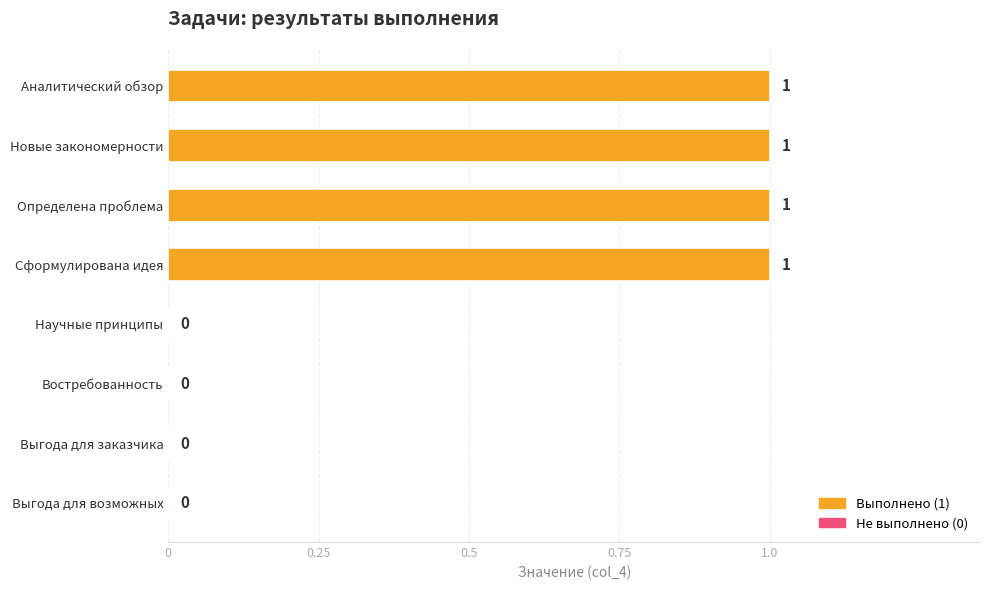

The chart shows a value of 0 at Аналитический обзор. True or false?

False